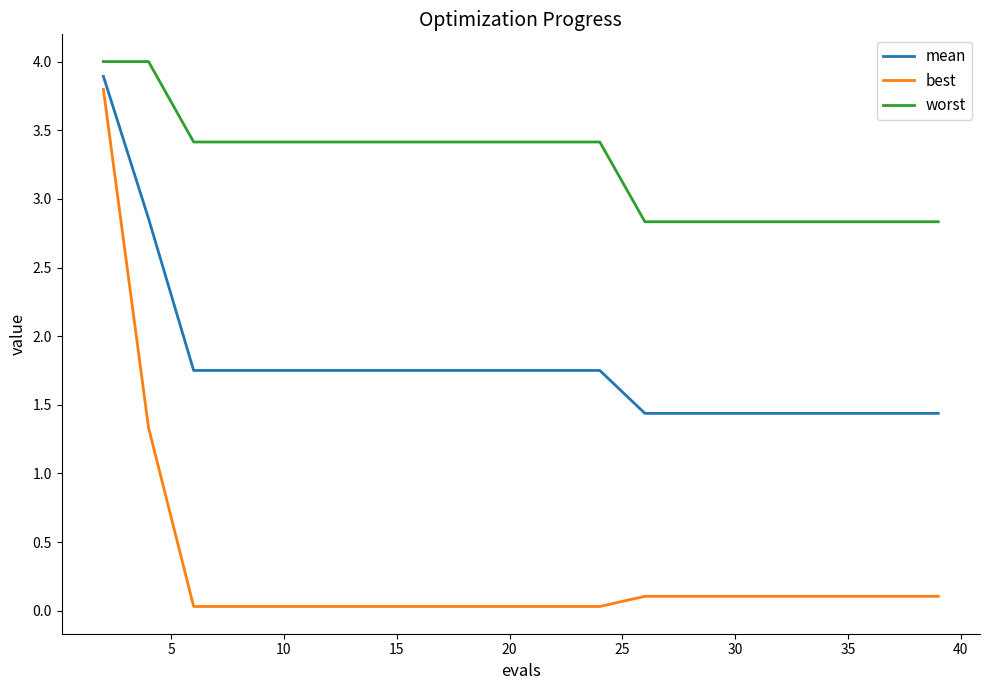

True or false: best and worst intersect in this chart.

False